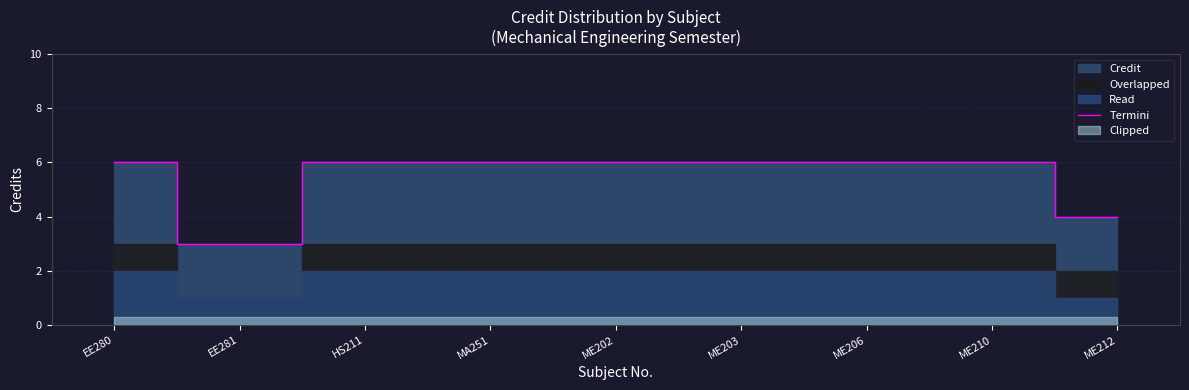

How many categories are shown in the chart?

9